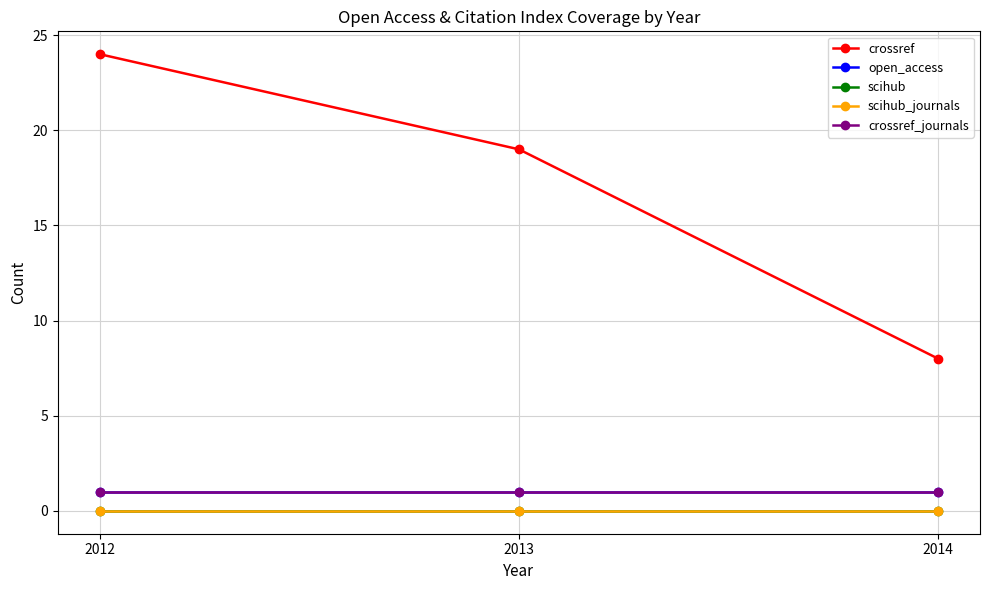

Does the chart have visible grid lines?

Yes